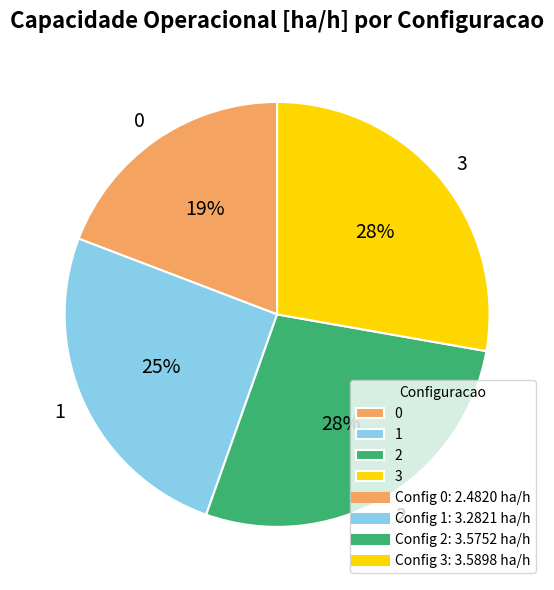

Is it true that 0 is 9% of the pie?

False